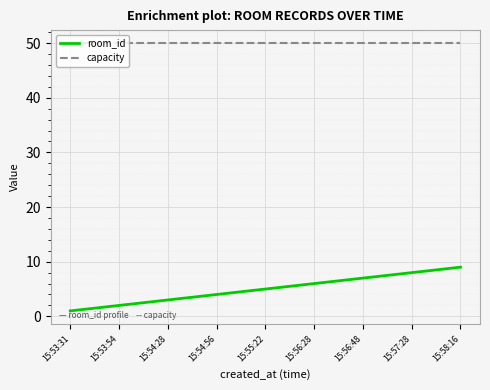

Which series has the largest range (max minus min)?

room_id